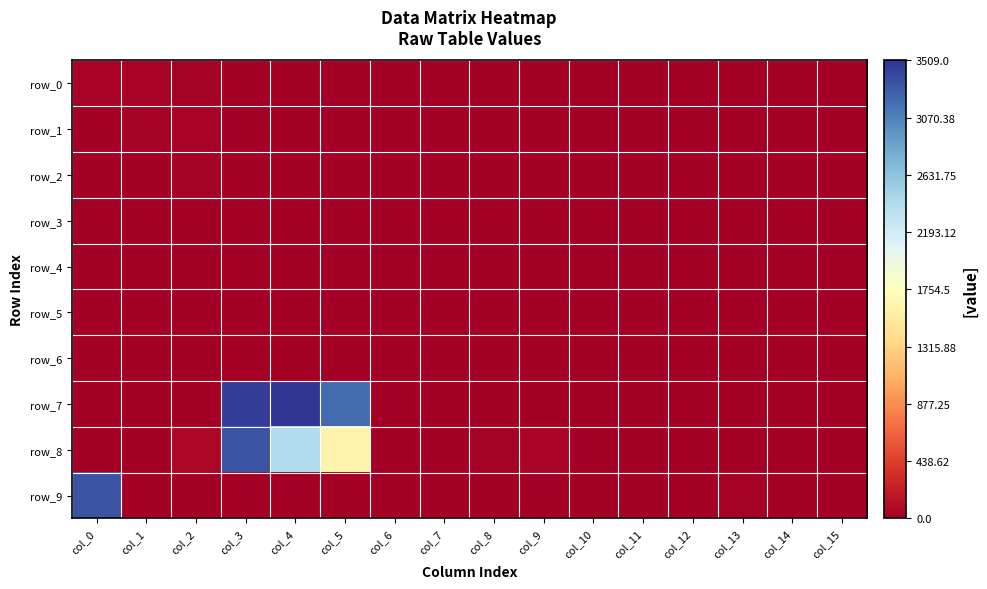

What is the difference between the maximum and minimum values in the row_0 series?

36